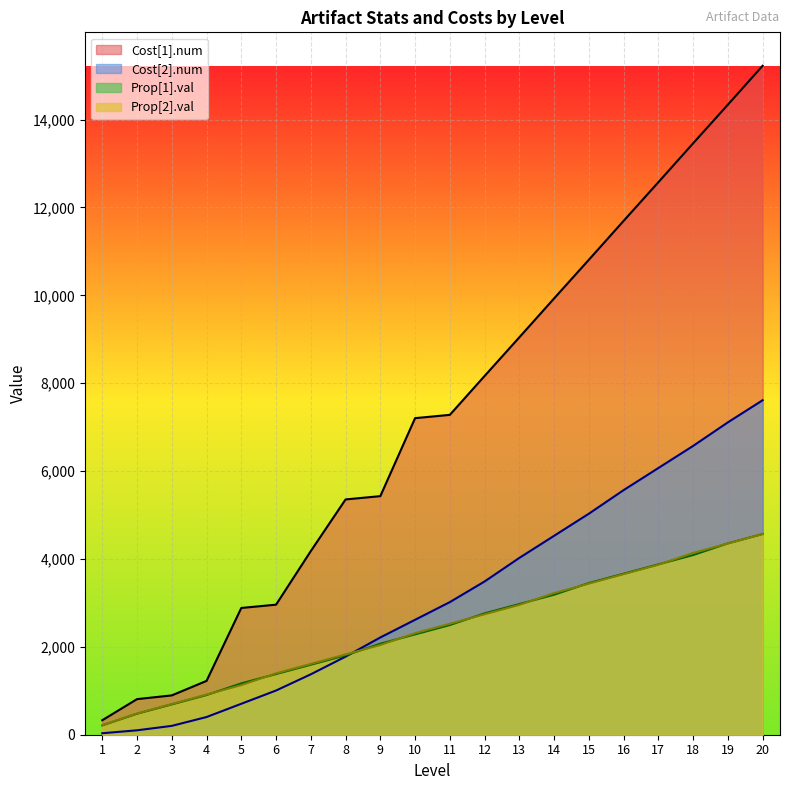

How many lines are shown in the chart?

4